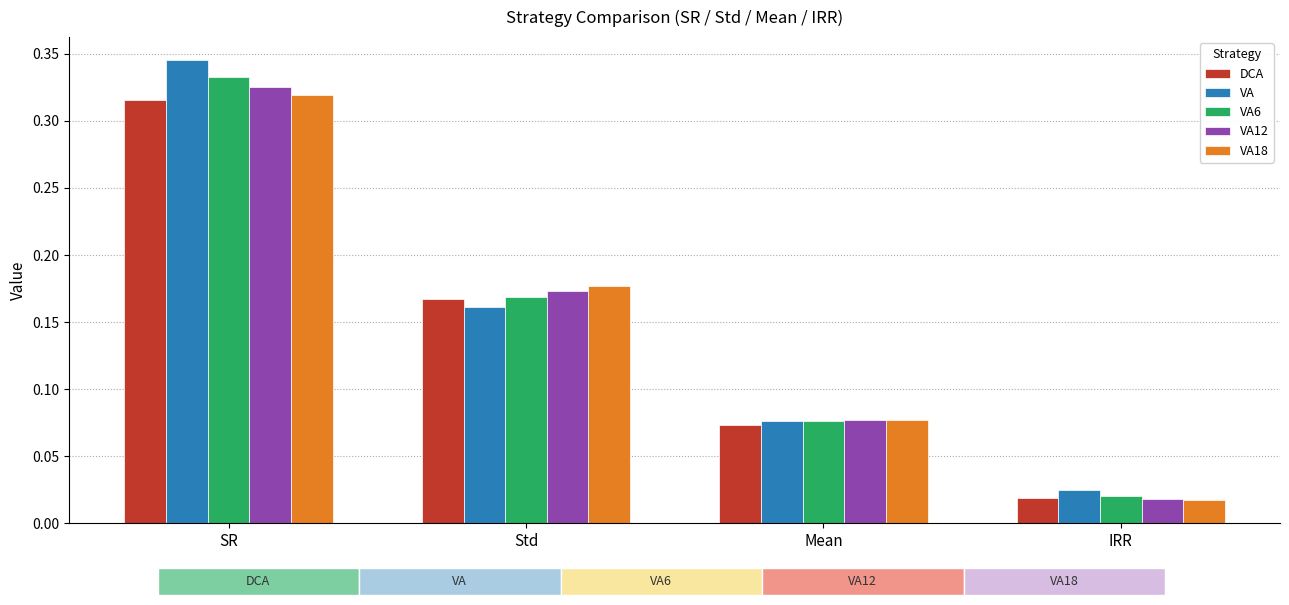

Is it true that VA6 equals 0.1 at Std?

False